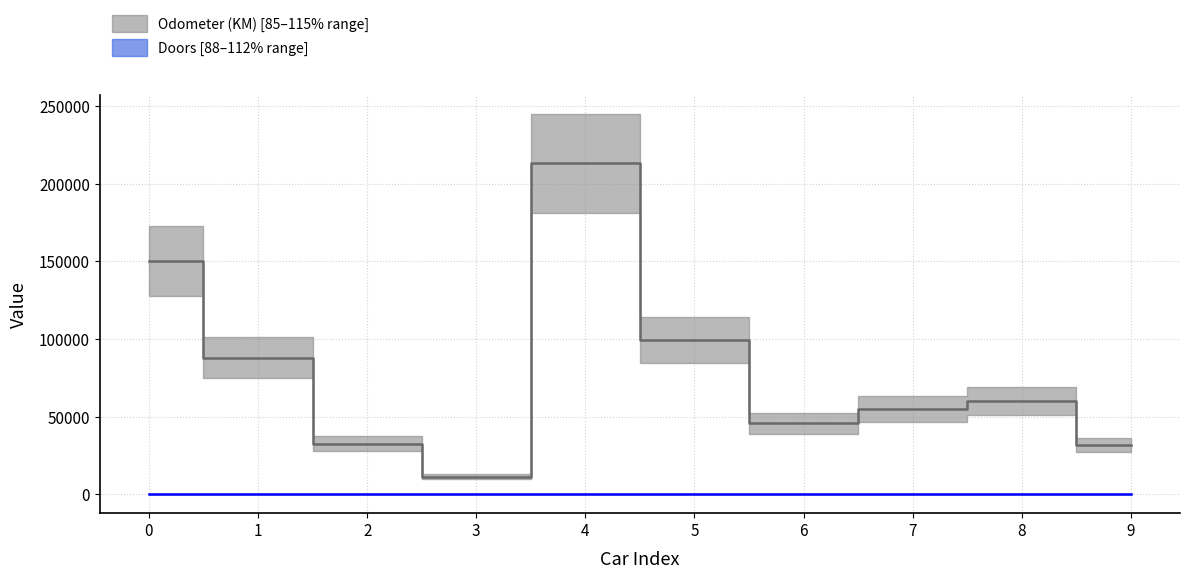

At which category does Doors reach its first local peak?

3